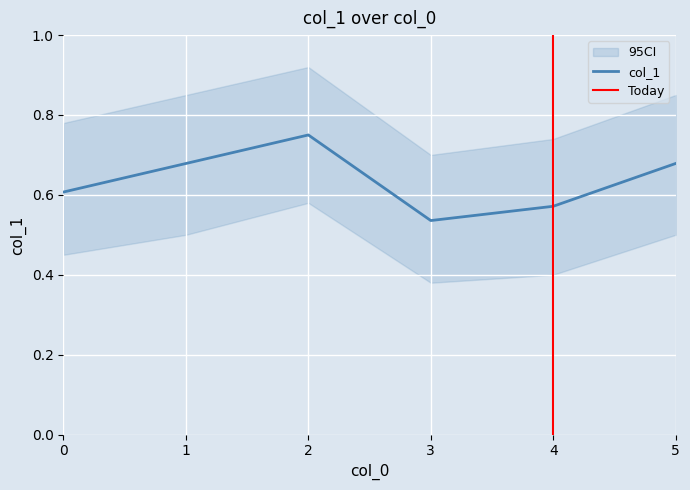

At which category does the data reach its first local peak?

2